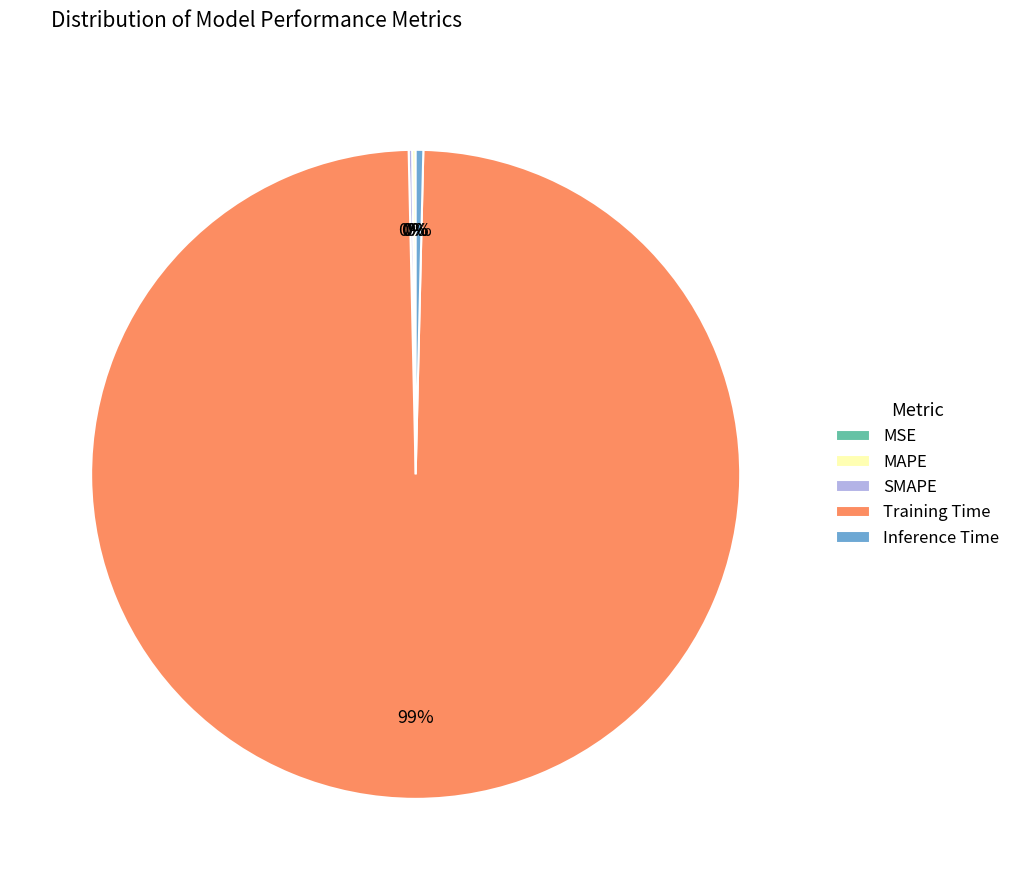

Is there a majority slice in this chart?

Yes